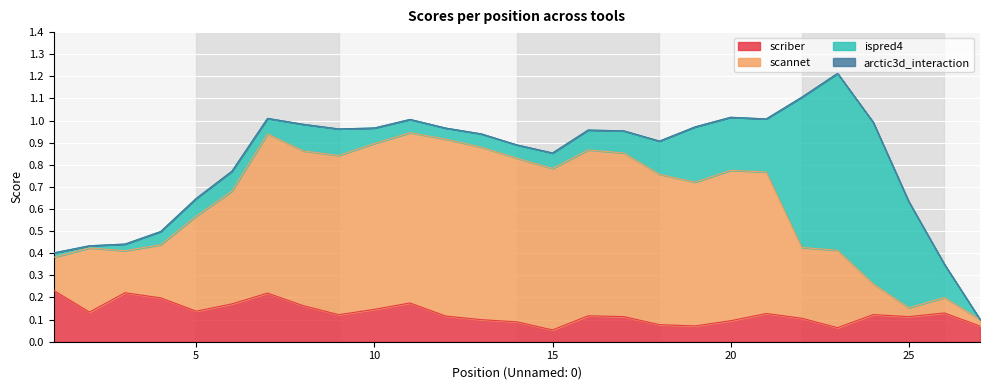

What is the value of the scriber point at the 8th from the left?

0.2